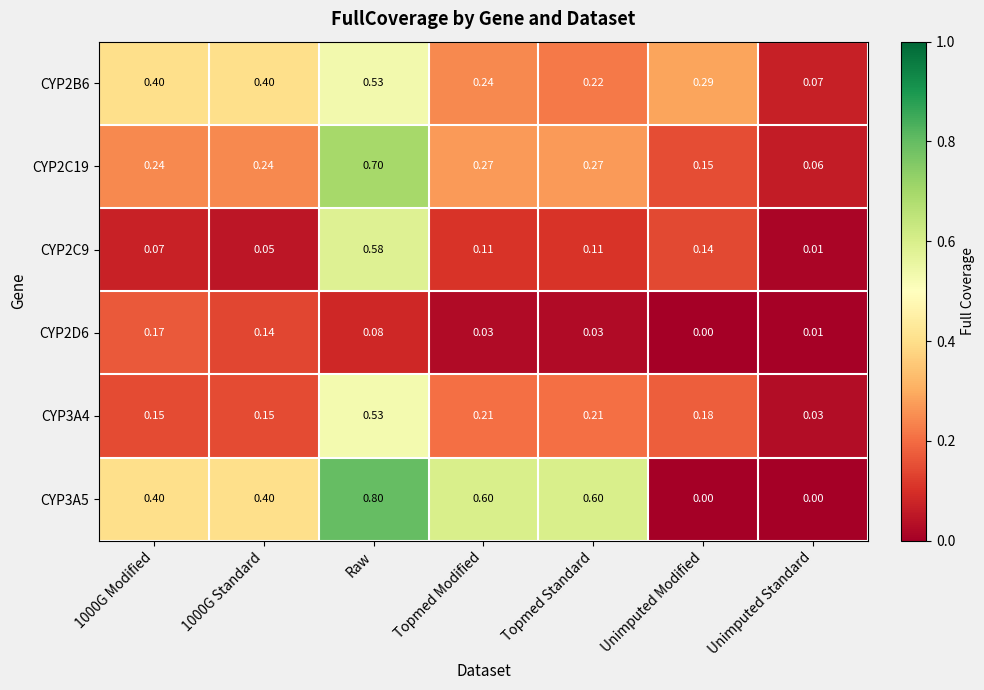

At which label does CYP2C9 reach its minimum?

Unimputed Standard